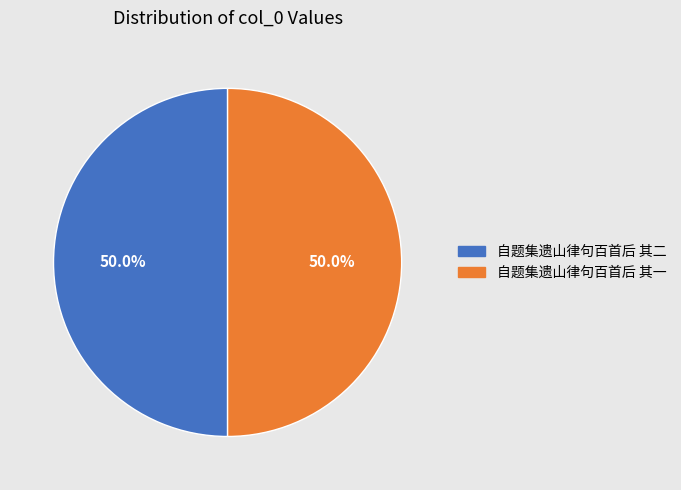

What percentage do 自题集遗山律句百首后 其一 and 自题集遗山律句百首后 其二 together represent?

100.0%